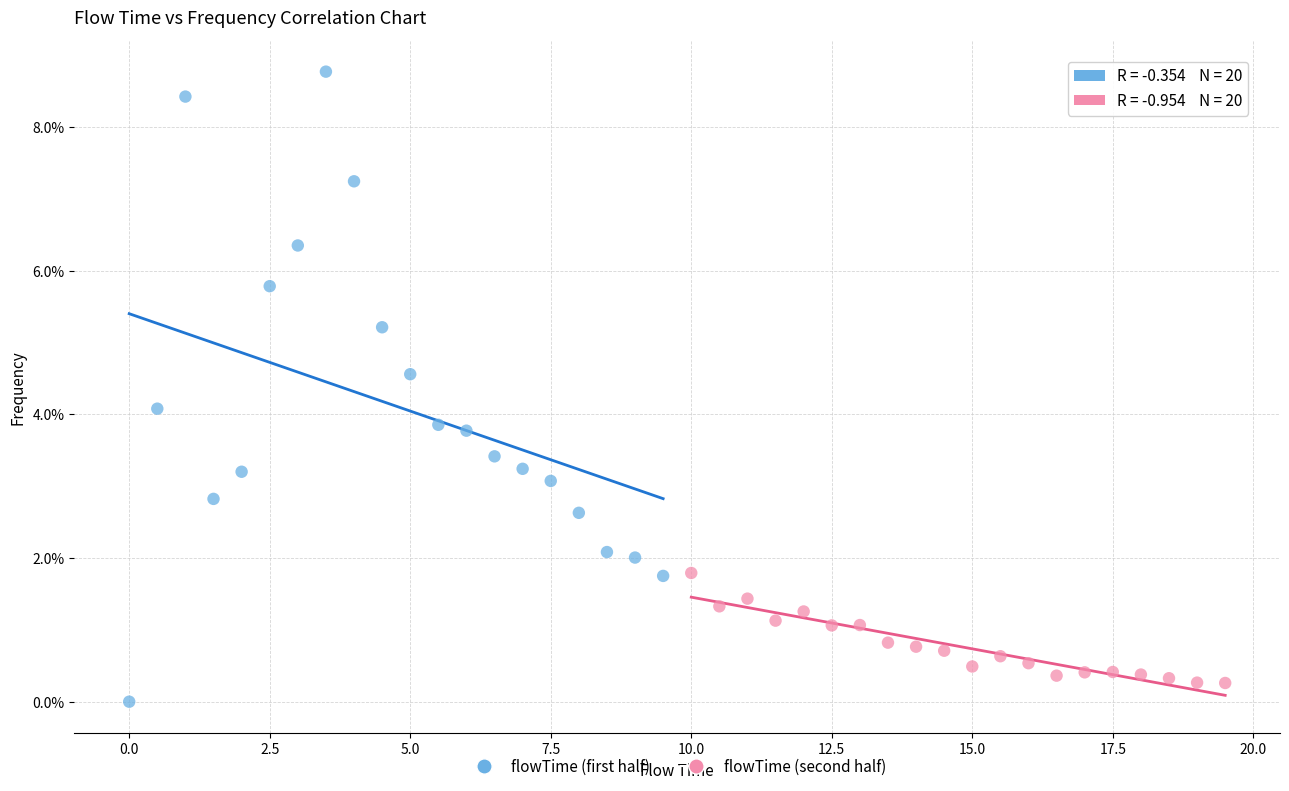

Which series has the largest Y range (max minus min)?

flowTime (first half)